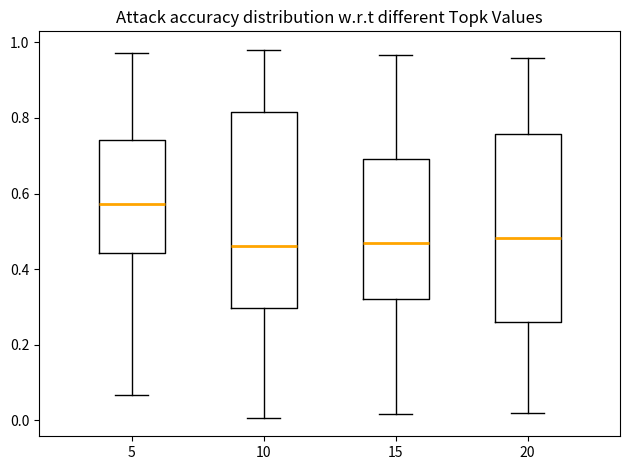

Which box has the highest median line?

5